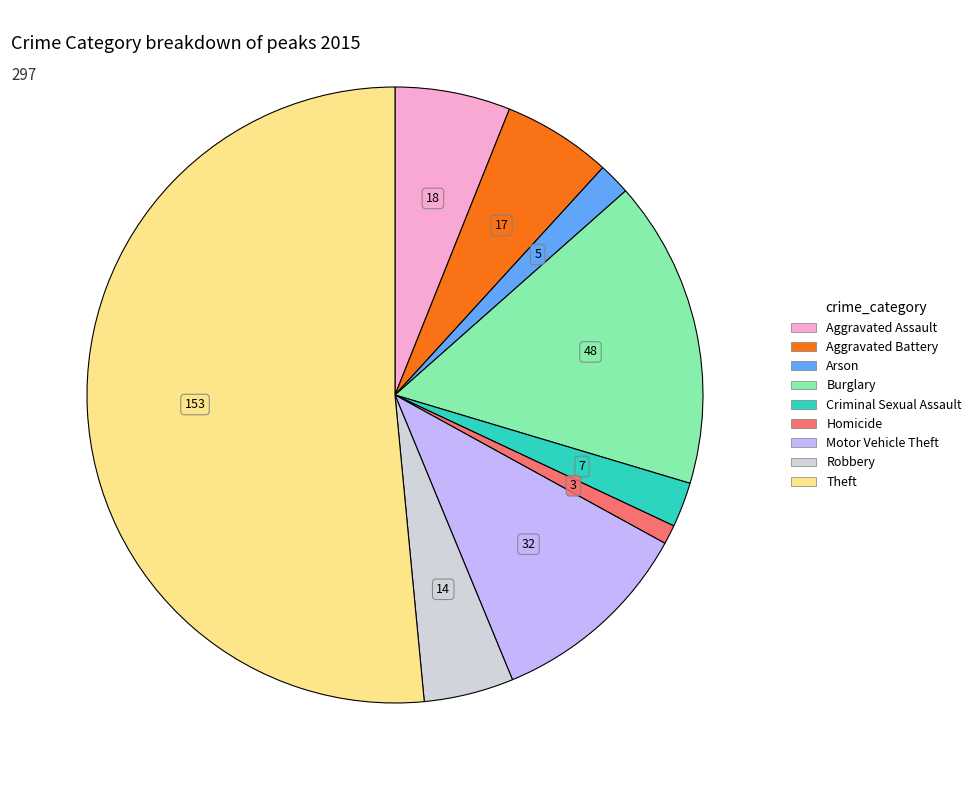

Is it true that Theft is 52% of the pie?

True